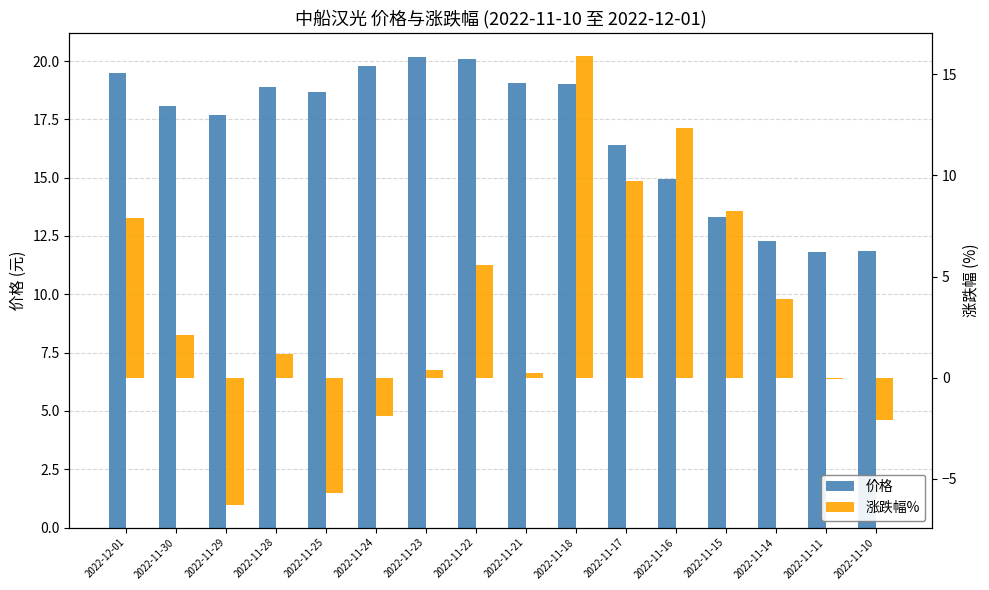

How many bars are there in total?

32